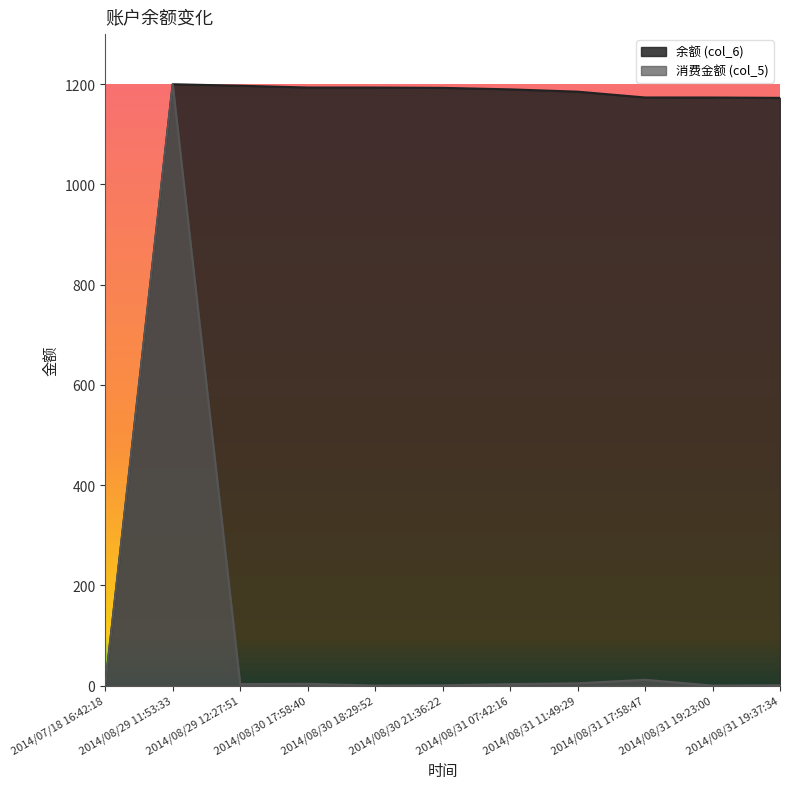

Is it true that 消费金额 (col_5) equals 1.4 at 2014/08/30 17:58:40?

False